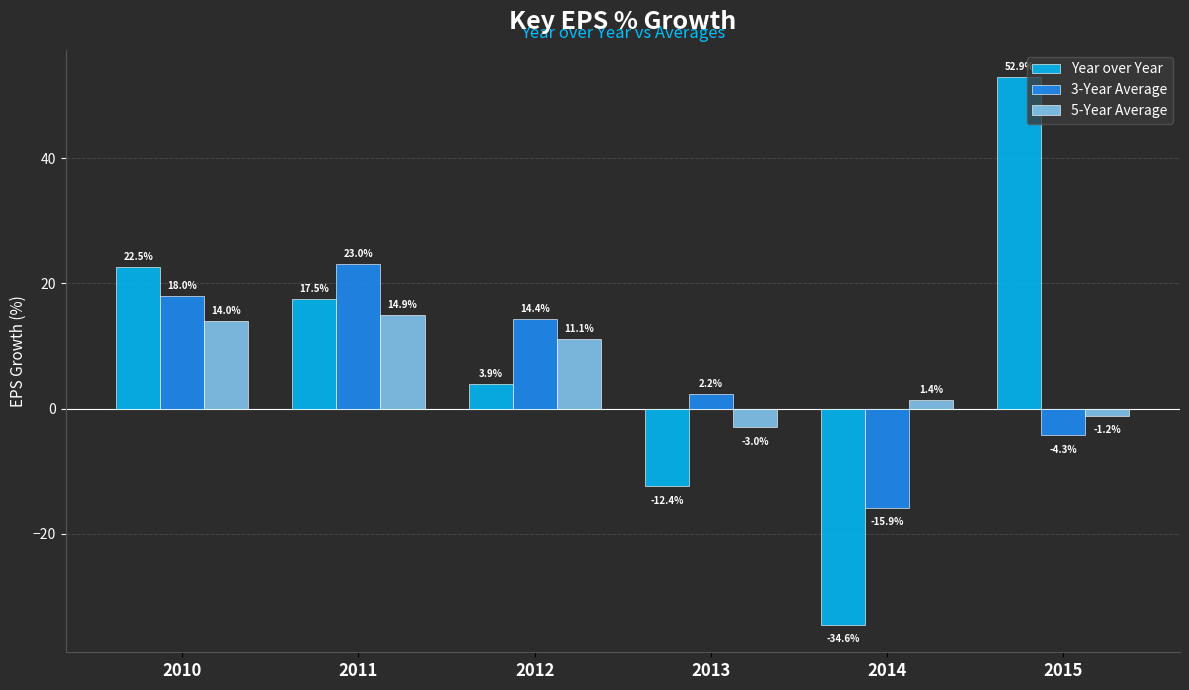

Which series has the widest spread of values?

Year over Year